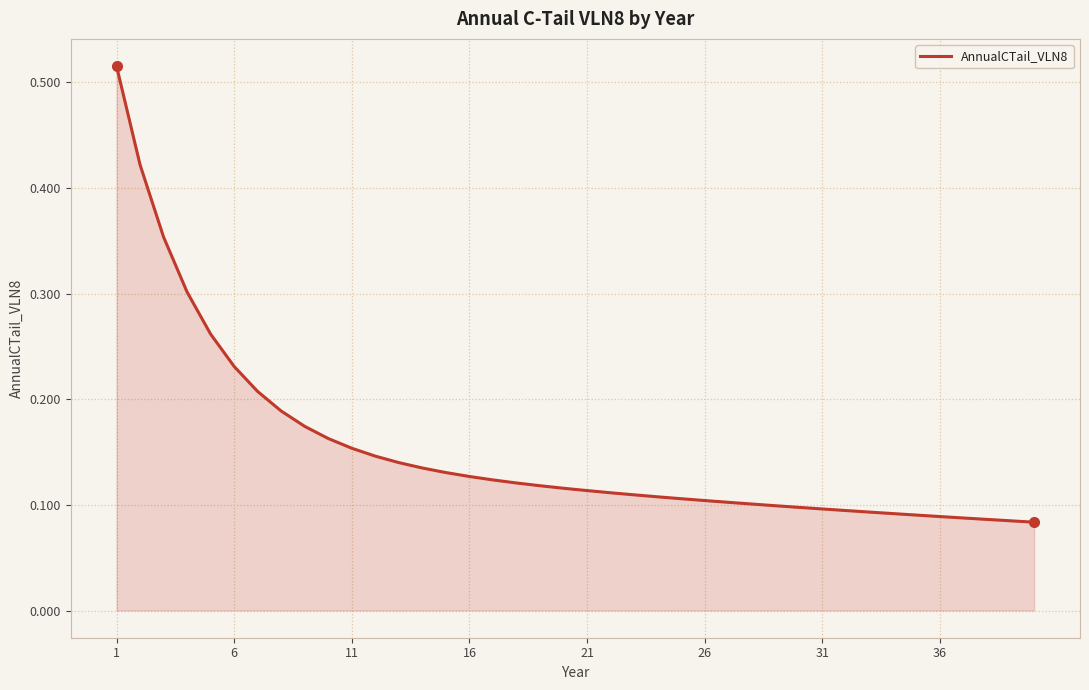

Reading right to left, what are all the values shown in this chart?

0.1	0.1	0.1	0.1	0.1	0.1	0.1	0.1	0.1	0.1	0.1	0.1	0.1	0.1	0.1	0.1	0.1	0.1	0.1	0.1	0.1	0.1	0.1	0.1	0.1	0.1	0.1	0.1	0.1	0.2	0.2	0.2	0.2	0.2	0.2	0.3	0.3	0.4	0.4	0.5